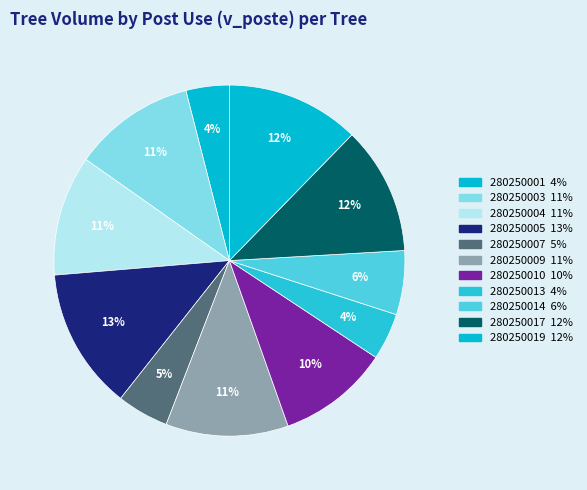

How many segments does this pie chart have?

11